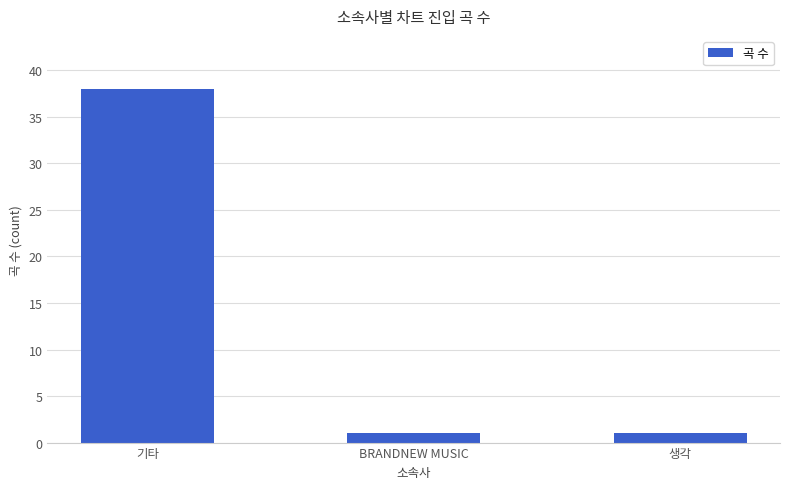

What is the average value?

13